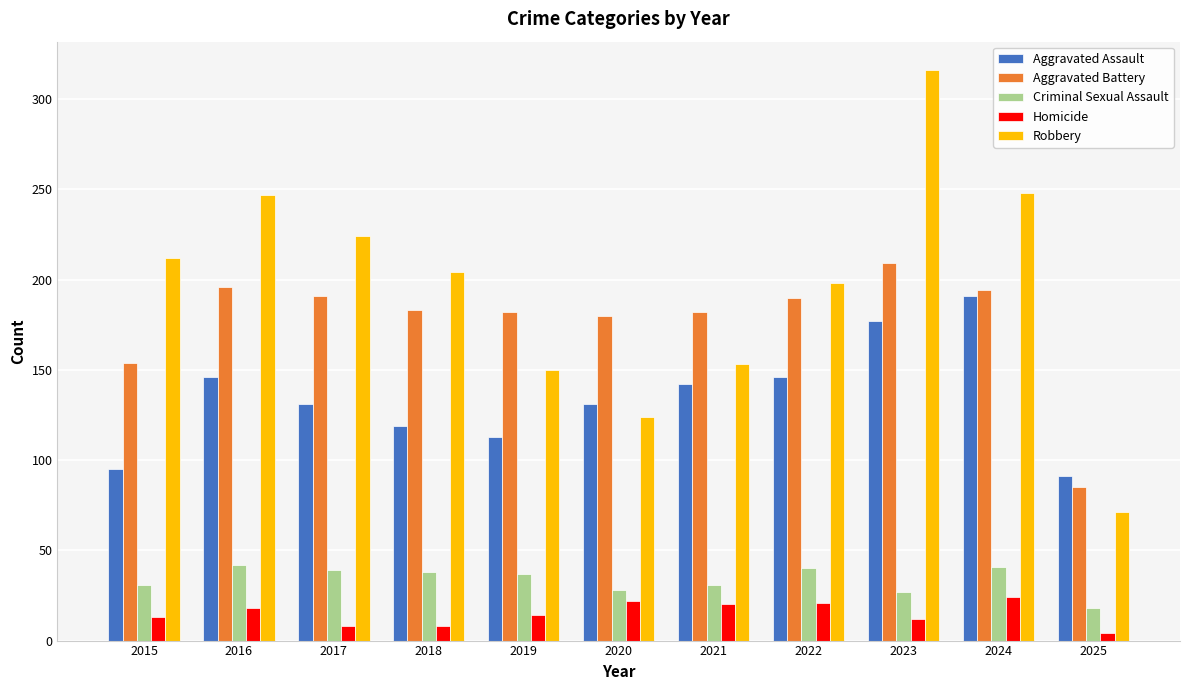

What is the value of the Homicide bar at the 11th from the left?

4